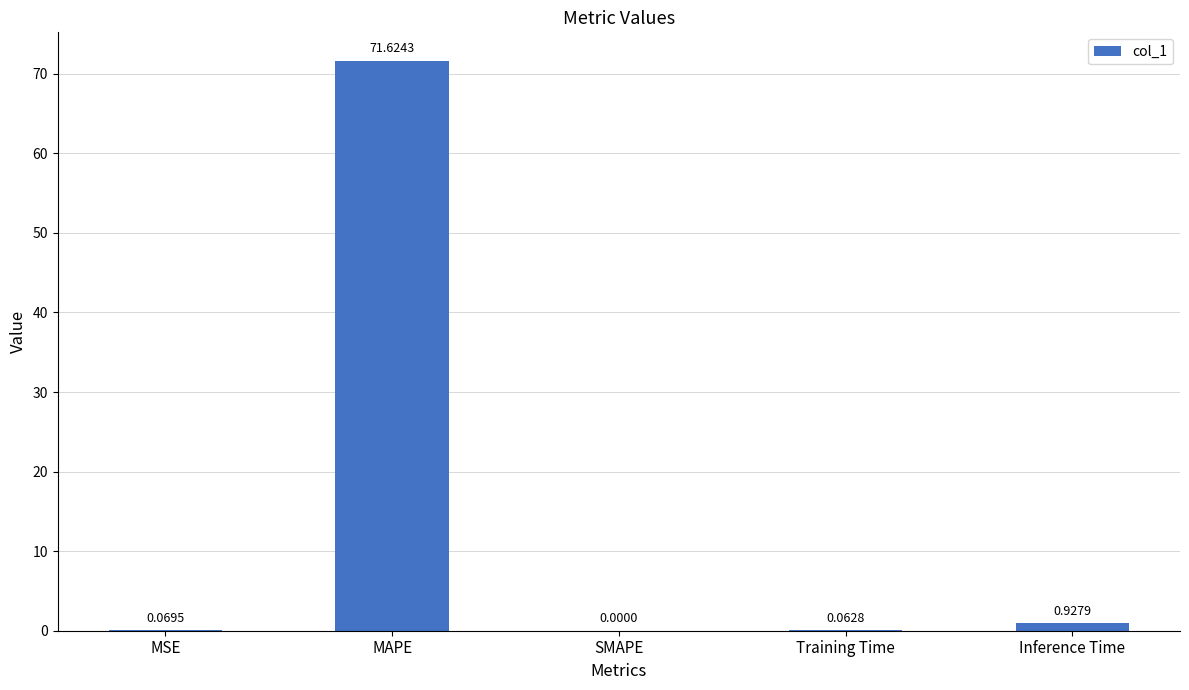

At which category does the chart reach its peak across all series?

MAPE